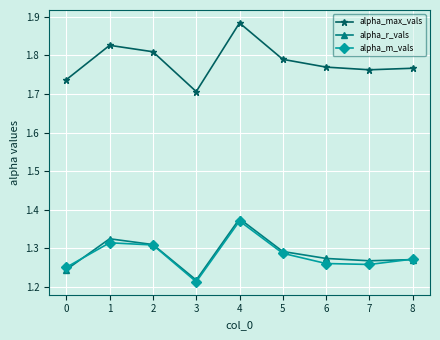

Which series has the largest total across all categories?

alpha_max_vals